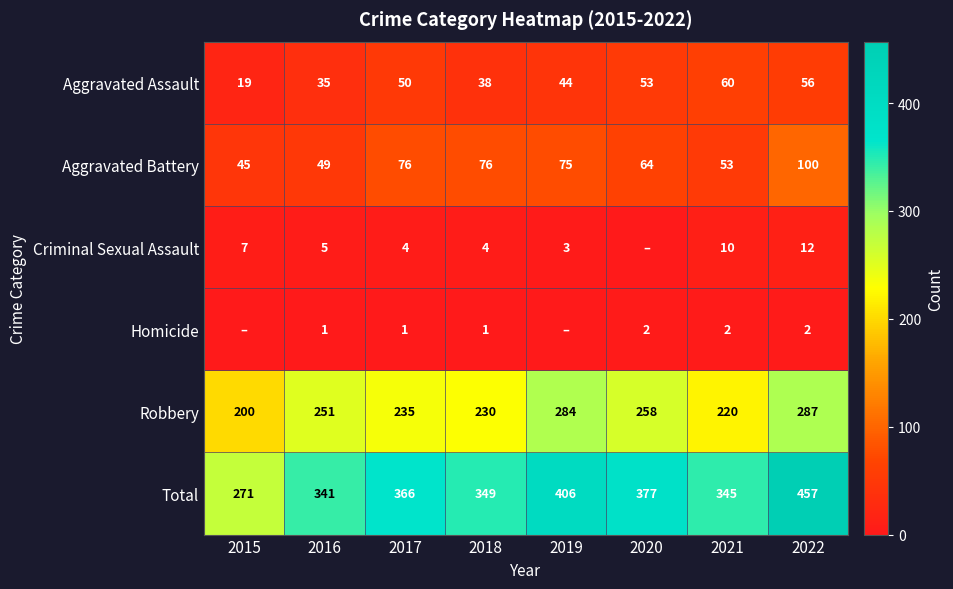

The Criminal Sexual Assault series shows 3 at 2016. True or false?

False